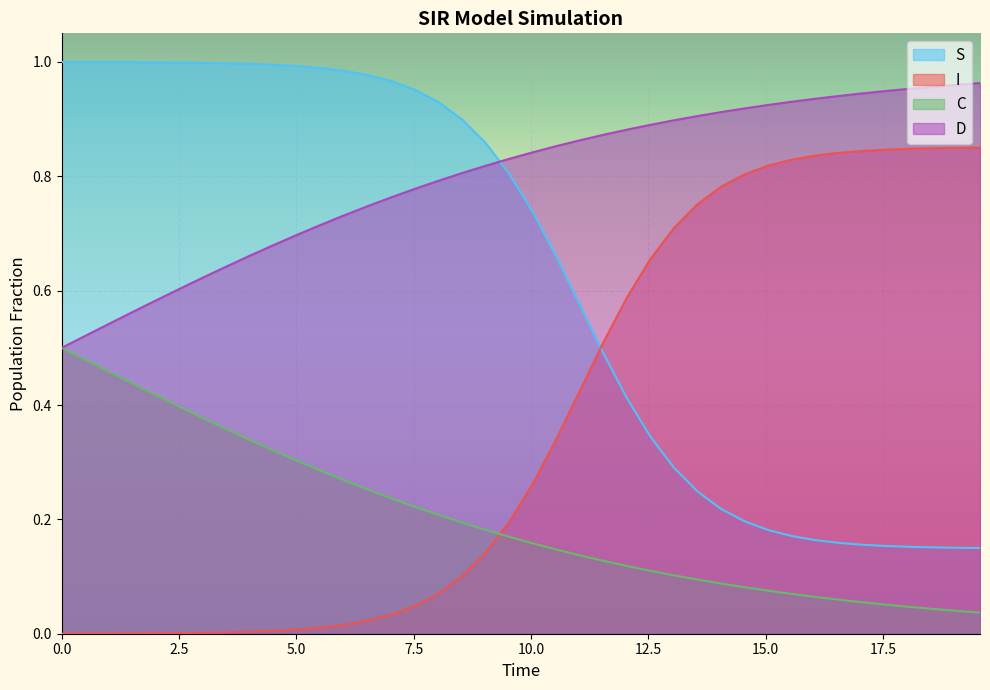

Which series has the largest total across all categories?

D